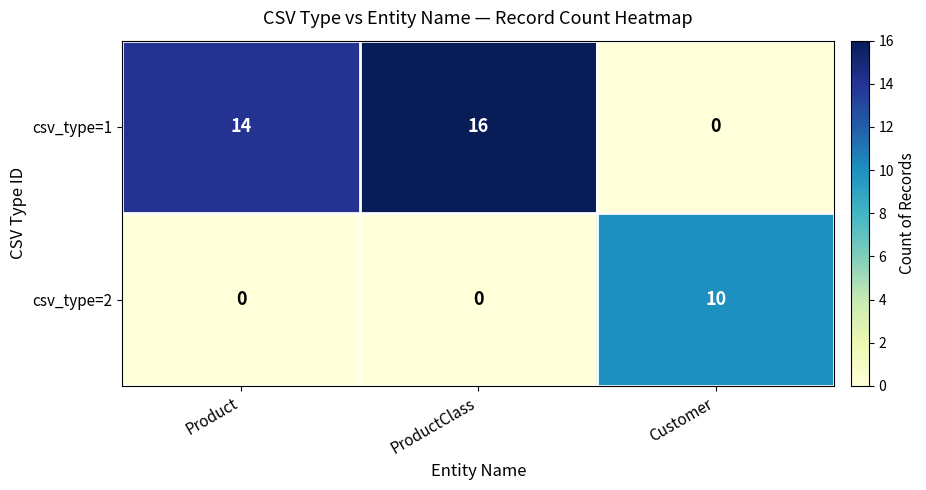

True or false: csv_type=1 has a value of 9 at Product.

False